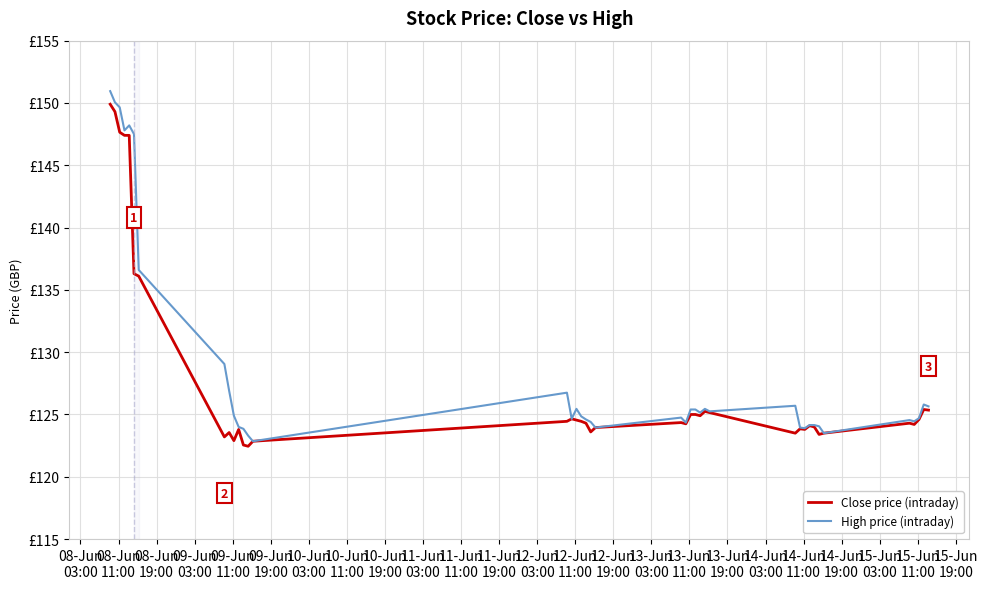

Is this an area chart (filled region under the line)?

No